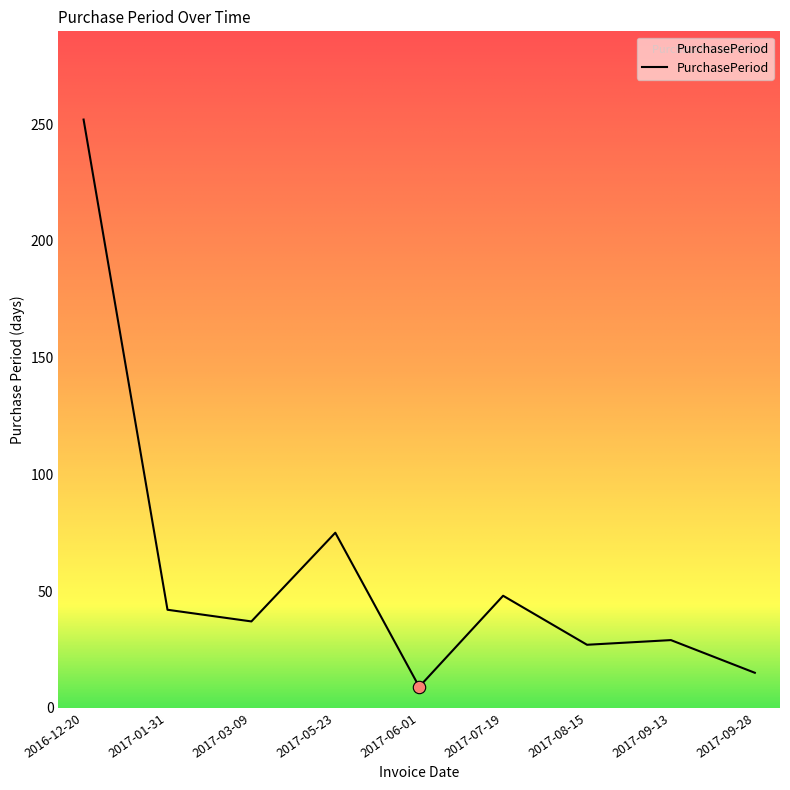

Approximately how many times larger is the value at 2017-09-13 compared to 2017-08-15?

1.1